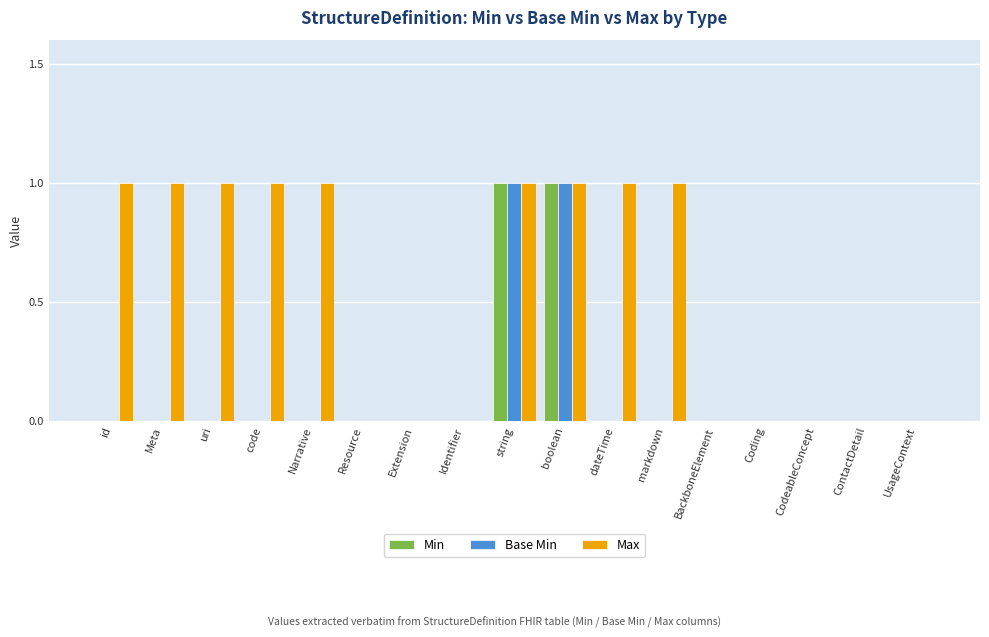

How many groups of bars are there?

17